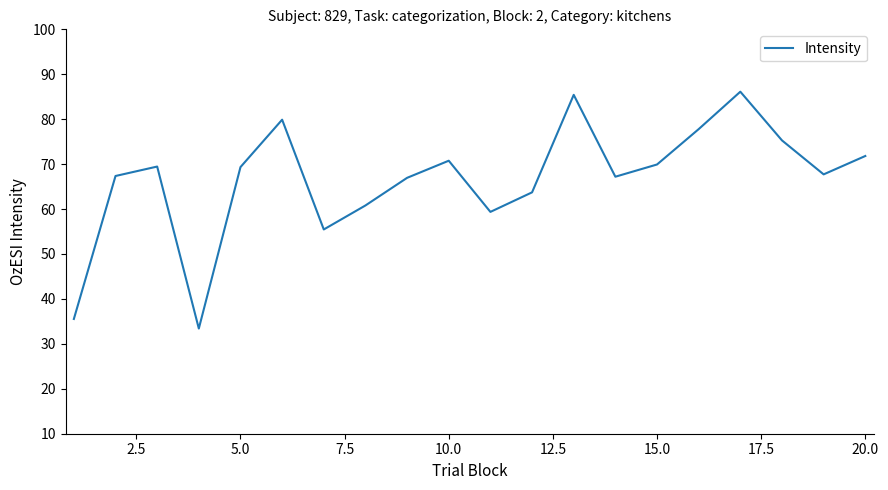

What is the smallest value displayed?

33.4